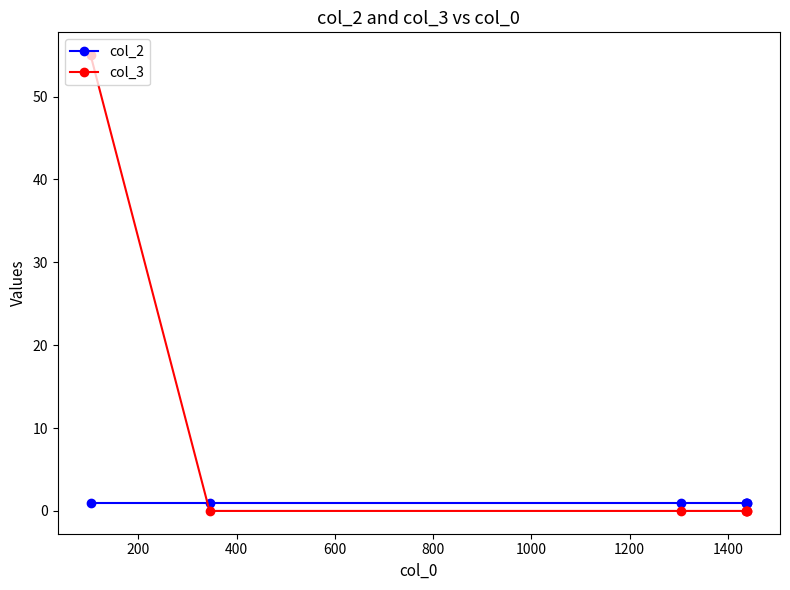

What is the sum of all col_3 values?

55